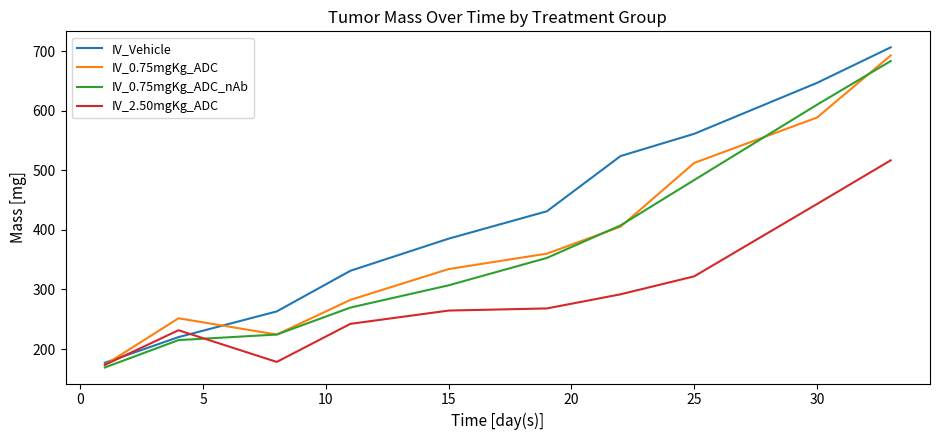

Reading left to right, what are all the values shown in this chart?

IV_Vehicle: 176.9	220.0	263.1	331.4	385.3	431.3	524.1	561.5	647.0	706.7
IV_0.75mgKg_ADC: 173.3	251.6	224.3	282.5	334.3	360.2	405.5	512.6	588.8	693.0
IV_0.75mgKg_ADC_nAb: 168.9	215.0	224.3	269.6	307.0	353.0	407.6	483.8	610.4	683.7
IV_2.50mgKg_ADC: 173.3	231.5	178.3	242.3	264.6	268.2	291.9	322.1	443.6	516.9